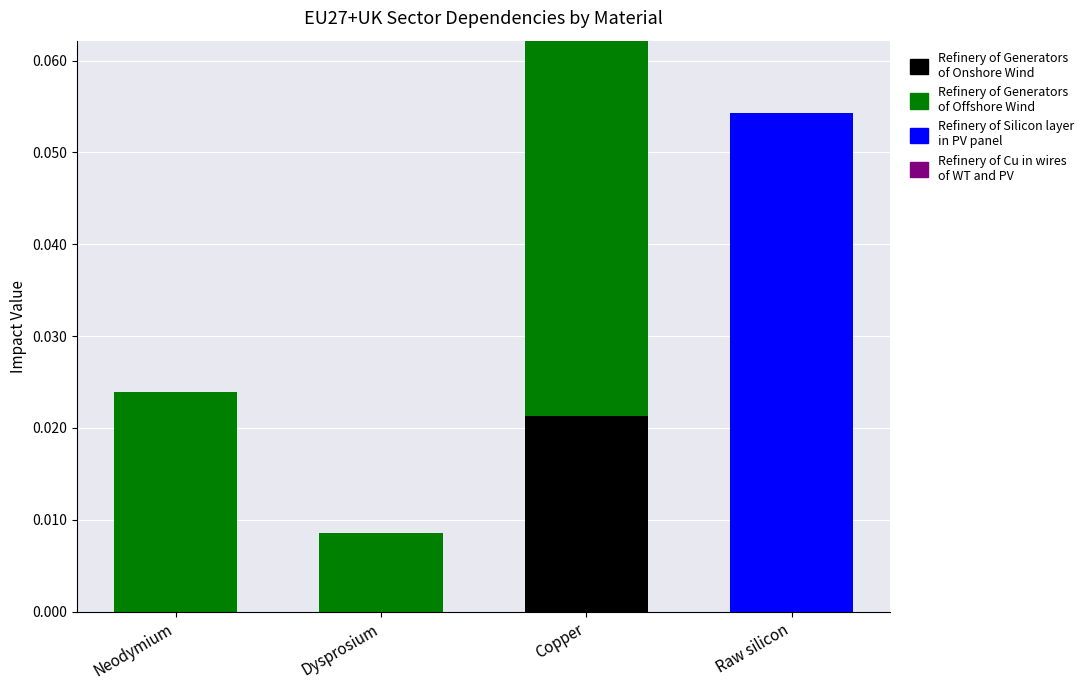

At which category is the sum across all series the highest?

Copper